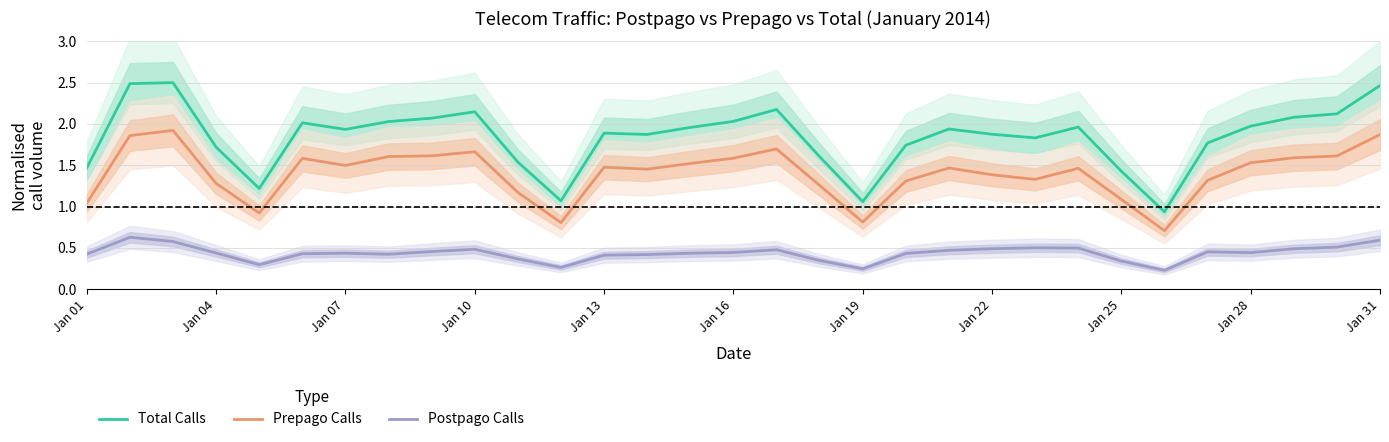

What is the maximum value for Prepago Calls?

1.9